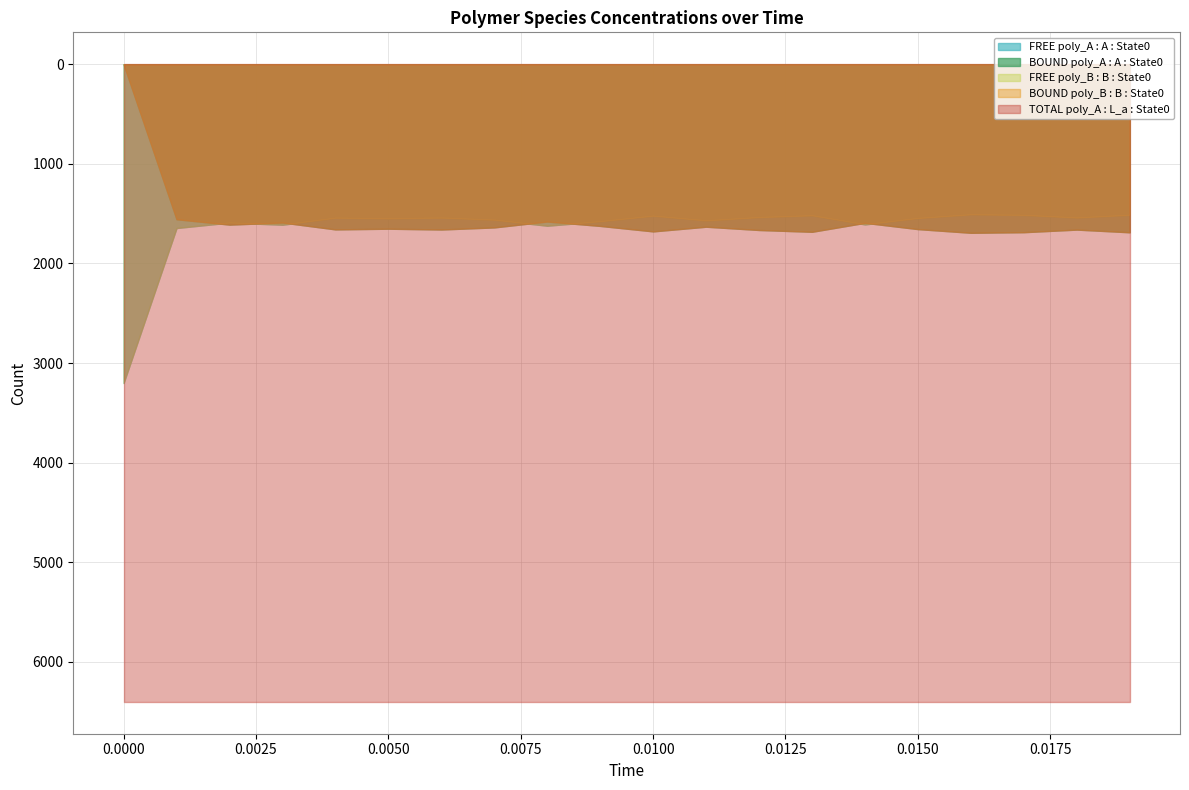

Reading left to right, transcribe all the data shown in this chart.

FREE poly_A : A : State0: 0=3200	1=1644	2=1590	3=1611	4=1542	5=1549	6=1541	7=1562	8=1621	9=1577	10=1522	11=1569	12=1536	13=1518	14=1608	15=1545	16=1508	17=1514	18=1540	19=1513
BOUND poly_A : A : State0: 0=0	1=1556	2=1610	3=1589	4=1658	5=1651	6=1659	7=1638	8=1579	9=1623	10=1678	11=1631	12=1664	13=1682	14=1592	15=1655	16=1692	17=1686	18=1660	19=1687
FREE poly_B : B : State0: 0=3200	1=1644	2=1590	3=1611	4=1542	5=1549	6=1541	7=1562	8=1621	9=1577	10=1522	11=1569	12=1536	13=1518	14=1608	15=1545	16=1508	17=1514	18=1540	19=1513
BOUND poly_B : B : State0: 0=0	1=1556	2=1610	3=1589	4=1658	5=1651	6=1659	7=1638	8=1579	9=1623	10=1678	11=1631	12=1664	13=1682	14=1592	15=1655	16=1692	17=1686	18=1660	19=1687
TOTAL poly_A : L_a : State0: 0=6400	1=6400	2=6400	3=6400	4=6400	5=6400	6=6400	7=6400	8=6400	9=6400	10=6400	11=6400	12=6400	13=6400	14=6400	15=6400	16=6400	17=6400	18=6400	19=6400